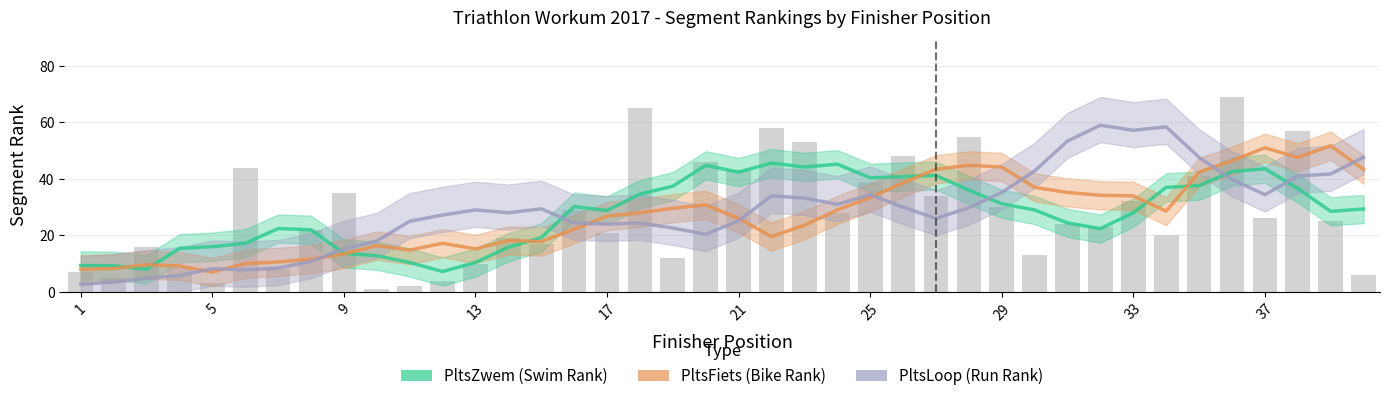

What is the highest value of the PltsZwem series?

45.6